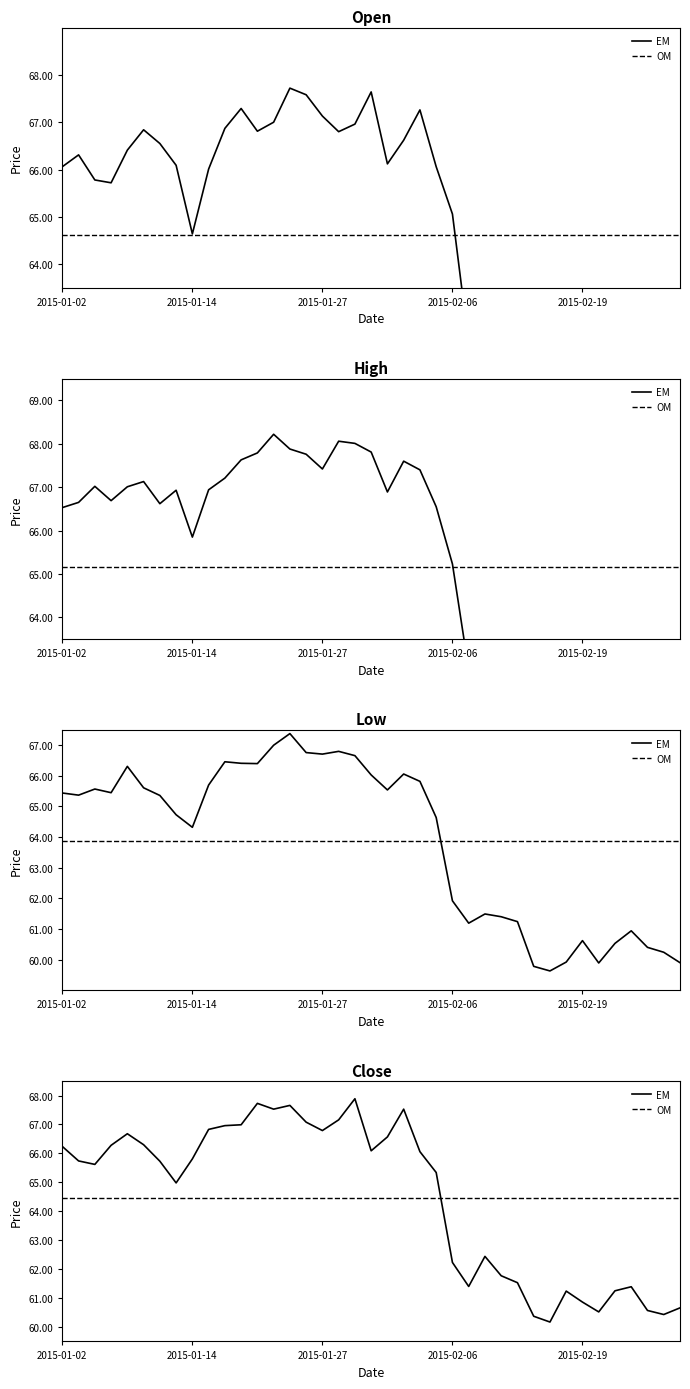

Reading right to left, list all the values displayed in this chart.

open: 60.5	60.8	61.2	61.2	60.8	60.8	61.4	60.2	60.3	61.2	61.9	62.4	61.5	62.3	65.1	66.1	67.3	66.6	66.1	67.6	67.0	66.8	67.1	67.6	67.7	67.0	66.8	67.3	66.9	66.0	64.6	66.1	66.5	66.8	66.4	65.7	65.8	66.3	66.1
high: 60.7	60.9	61.7	61.9	61.3	60.9	61.6	61.3	60.9	61.2	62.0	62.4	62.5	62.8	65.2	66.5	67.4	67.6	66.9	67.8	68.0	68.1	67.4	67.8	67.9	68.2	67.8	67.6	67.2	66.9	65.8	66.9	66.6	67.1	67.0	66.7	67.0	66.7	66.5
low: 59.9	60.2	60.4	60.9	60.5	59.9	60.6	59.9	59.6	59.8	61.2	61.4	61.5	61.2	61.9	64.6	65.8	66.1	65.5	66.0	66.7	66.8	66.7	66.8	67.4	67.0	66.4	66.4	66.5	65.7	64.3	64.7	65.4	65.6	66.3	65.5	65.6	65.4	65.4
close: 60.7	60.4	60.6	61.4	61.2	60.5	60.9	61.2	60.2	60.4	61.5	61.8	62.4	61.4	62.2	65.3	66.1	67.5	66.6	66.1	67.9	67.2	66.8	67.1	67.7	67.5	67.7	67.0	67.0	66.8	65.8	65.0	65.7	66.3	66.7	66.3	65.6	65.7	66.2